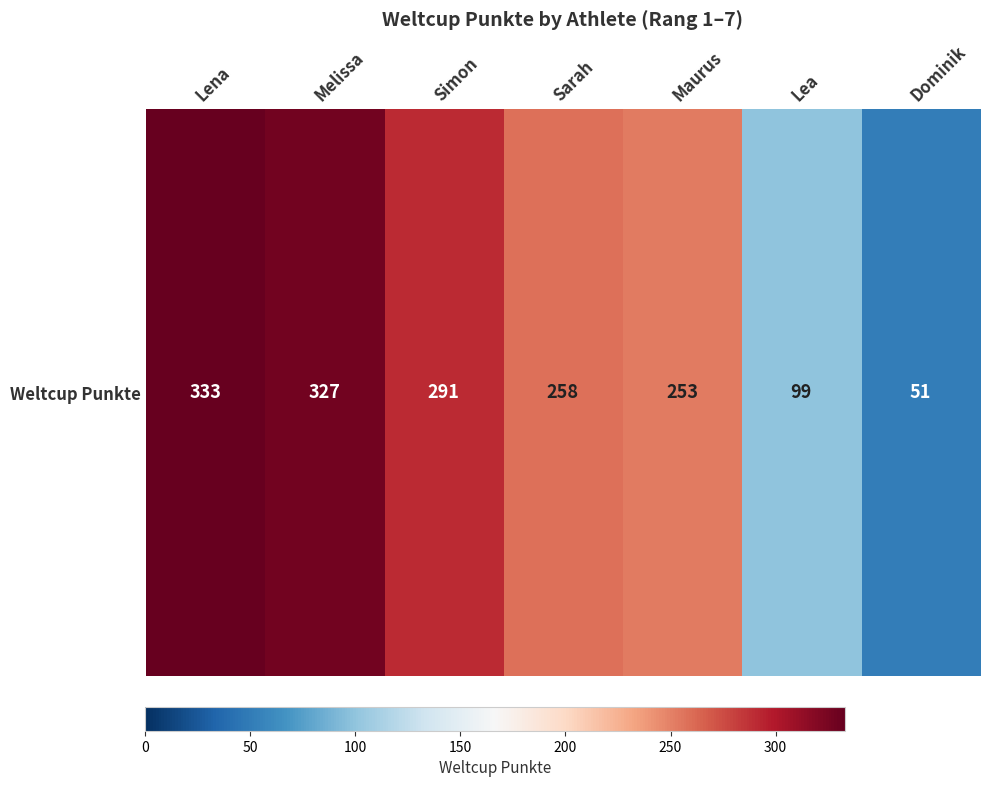

Which label corresponds to the largest value in the chart?

Lena